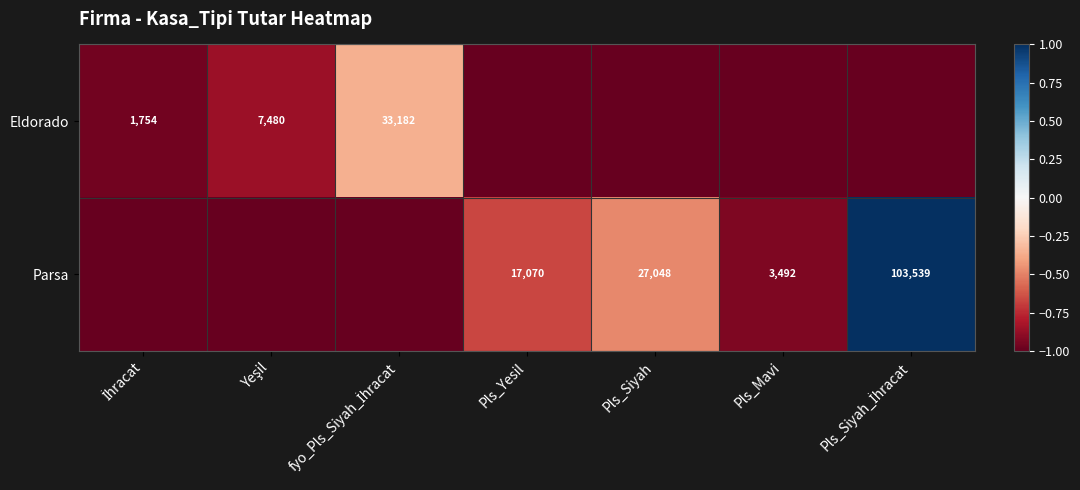

The value of Parsa at Pls_Yesil is 27493. True or false?

False